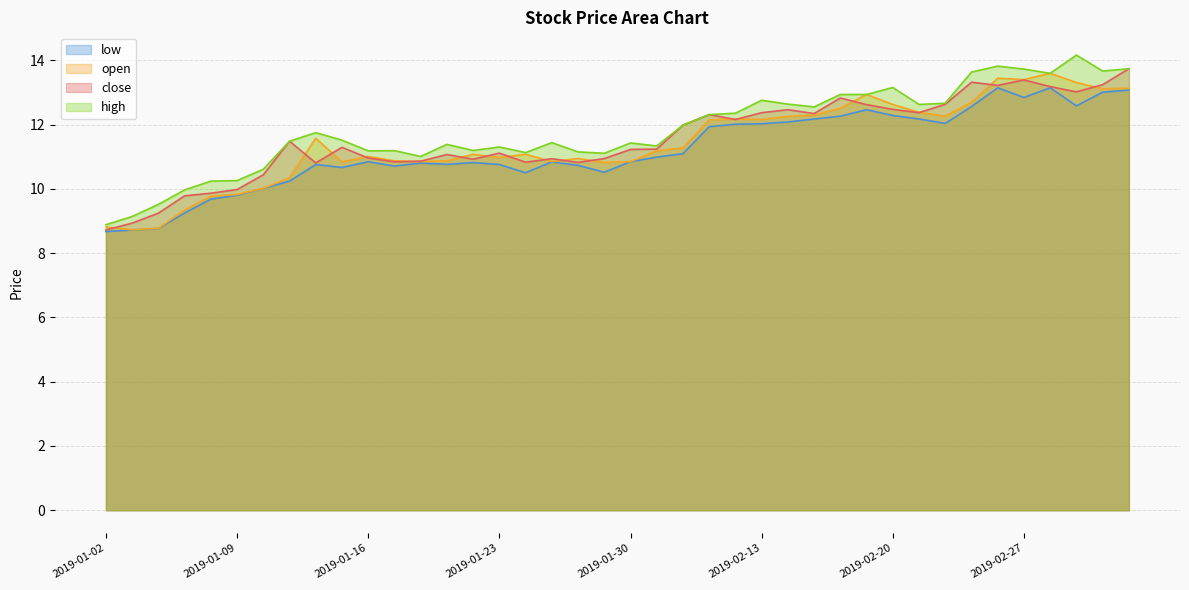

Which category has the lowest value across all series?

2019-01-02